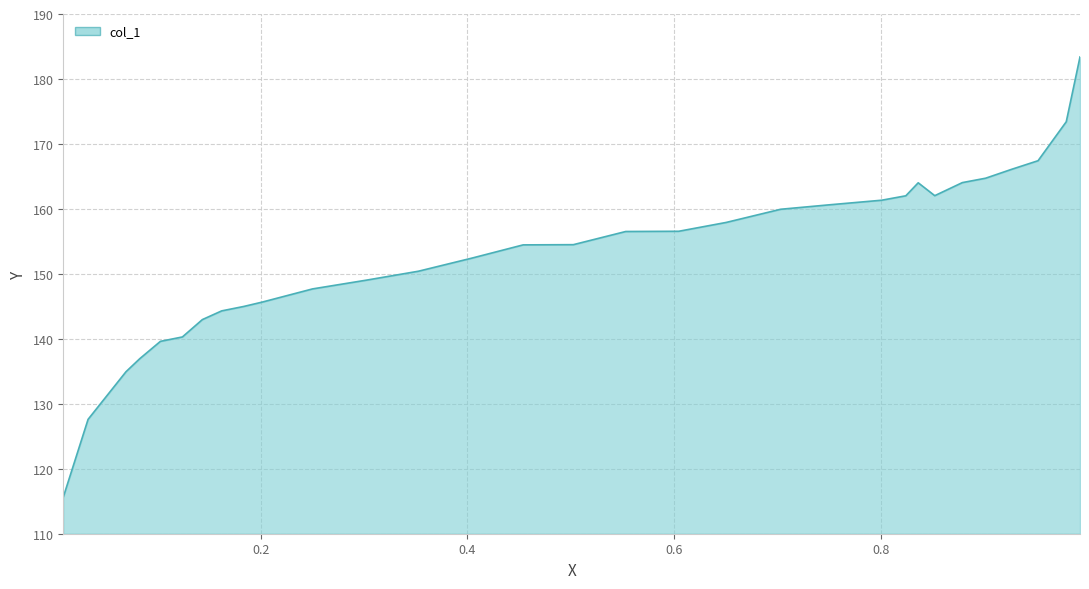

What is the greatest value displayed?

183.4